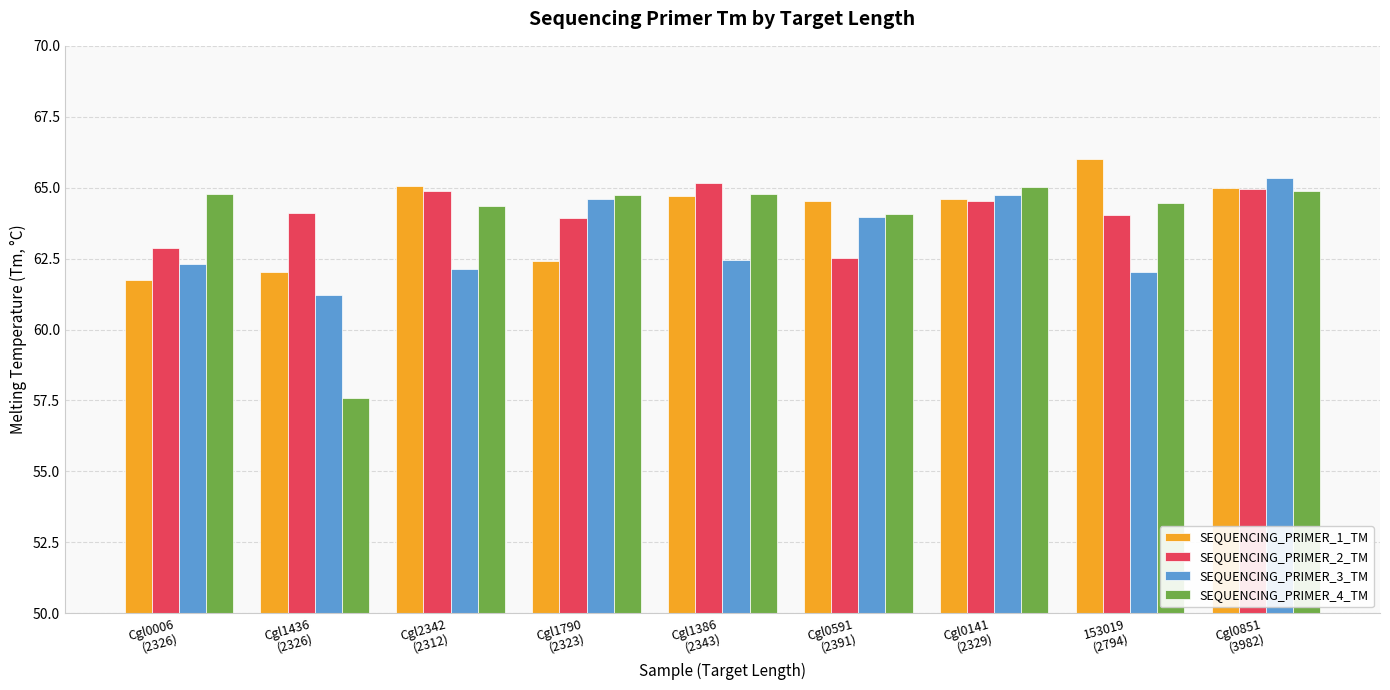

How many data points does each series have?

9